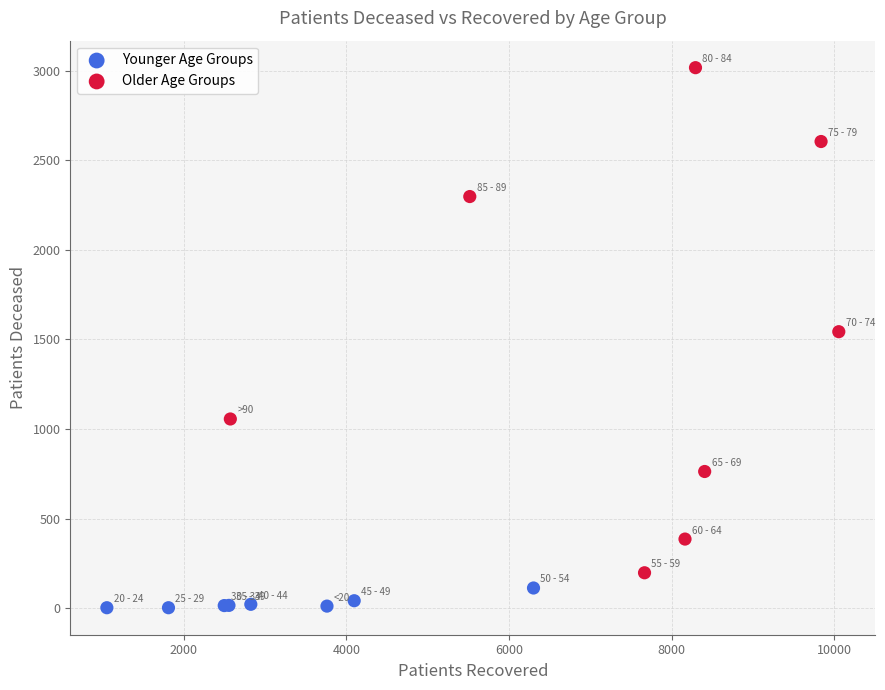

Which series has the largest Y range (max minus min)?

Older Age Groups